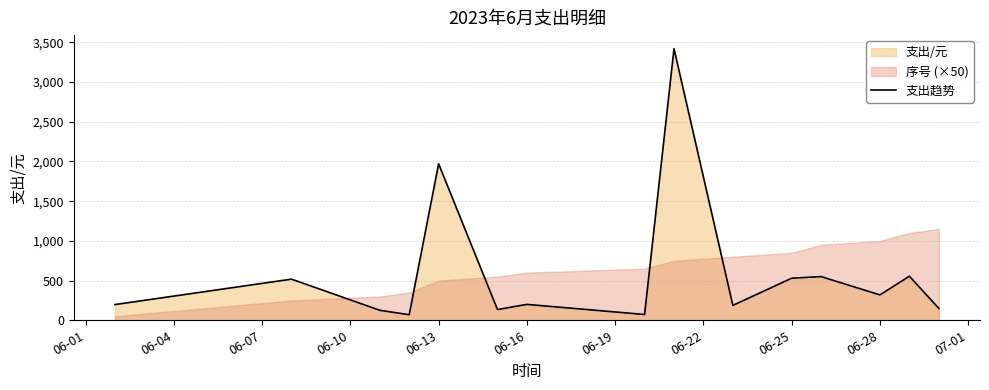

Reading left to right, list all the values displayed in this chart.

197.9	518.0	126.0	70.0	1970.0	135.0	200.0	73.0	3420.0	187.5	530.0	550.0	319.5	555.0	150.0